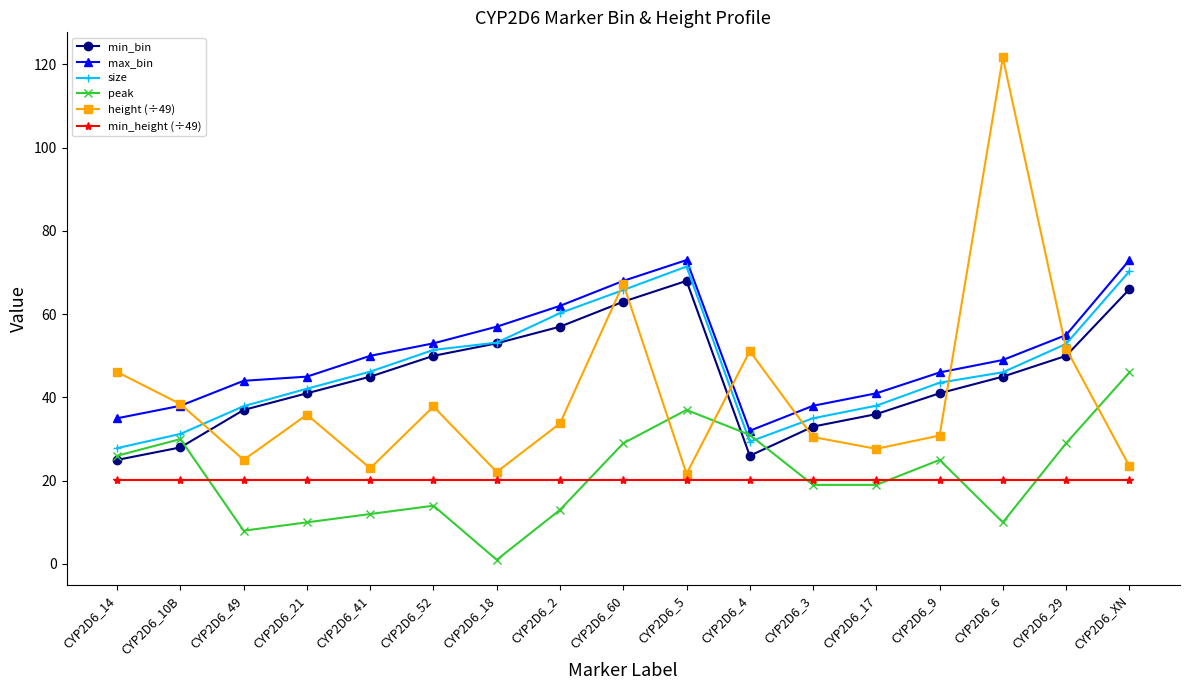

What is the difference between the peak values at CYP2D6_5 and CYP2D6_49?

29.0